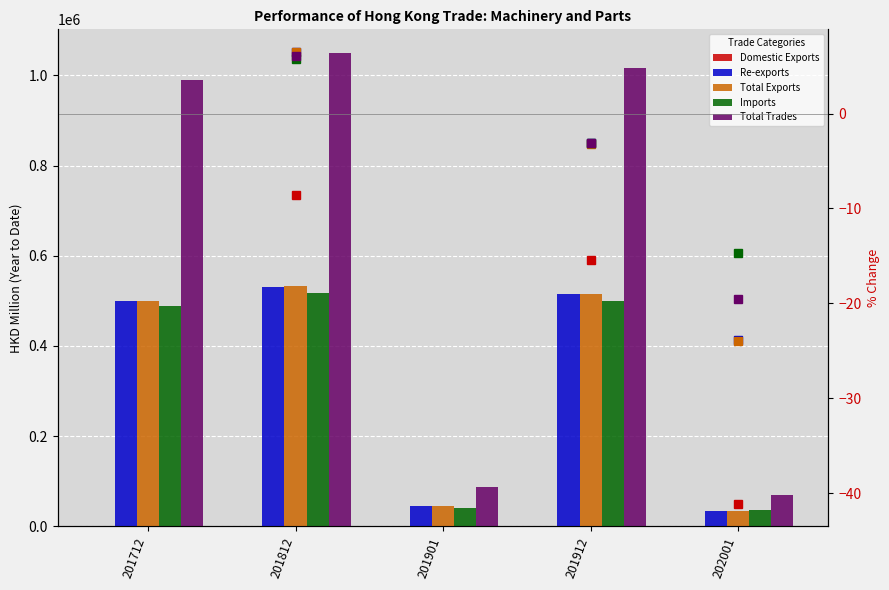

Reading left to right, extract all data points from this chart.

Domestic Exports: 1790.2	1637.0	138.8	1385.1	81.7
Re-exports: 498836.9	531222.0	45604.1	514630.6	34717.8
Total Exports: 500627.2	532859.0	45742.8	516015.7	34799.6
Imports: 488462.6	516587.6	41475.4	500720.5	35361.8
Total Trades: 989089.7	1049446.6	87218.3	1016736.2	70161.4